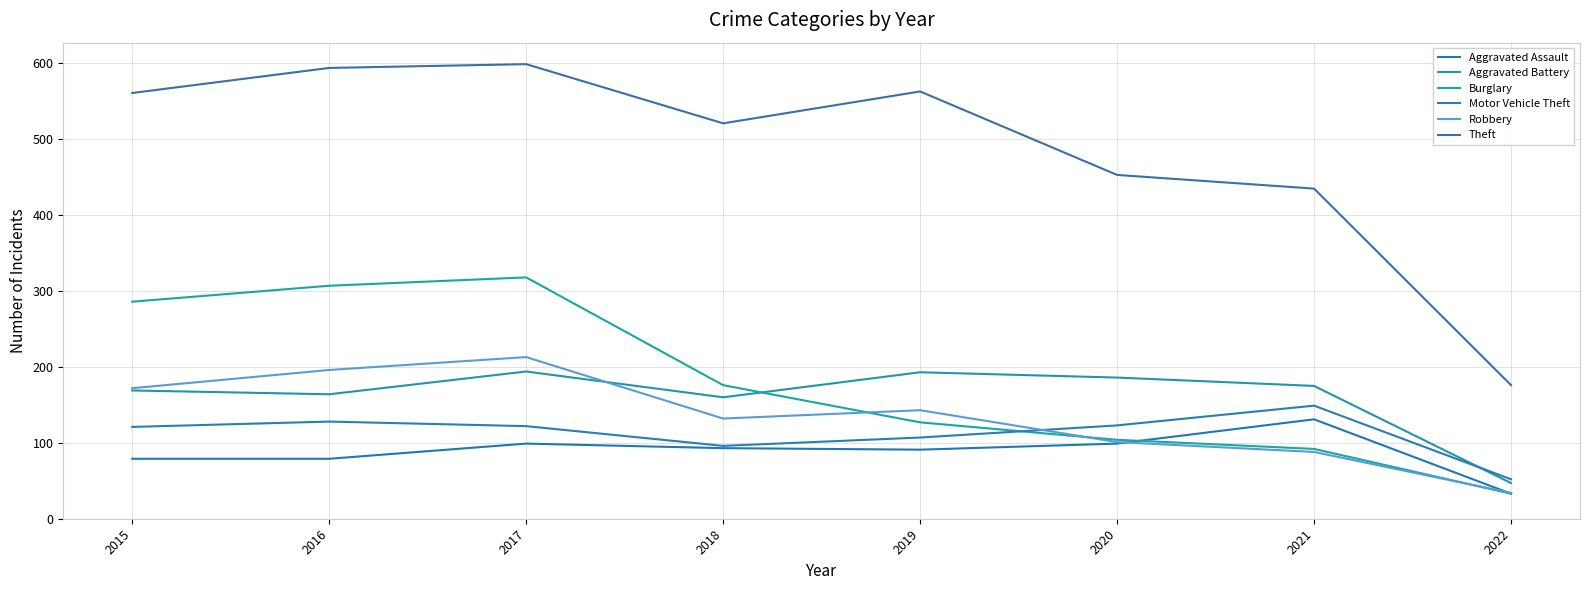

Does the chart display data point markers on the line(s)?

No